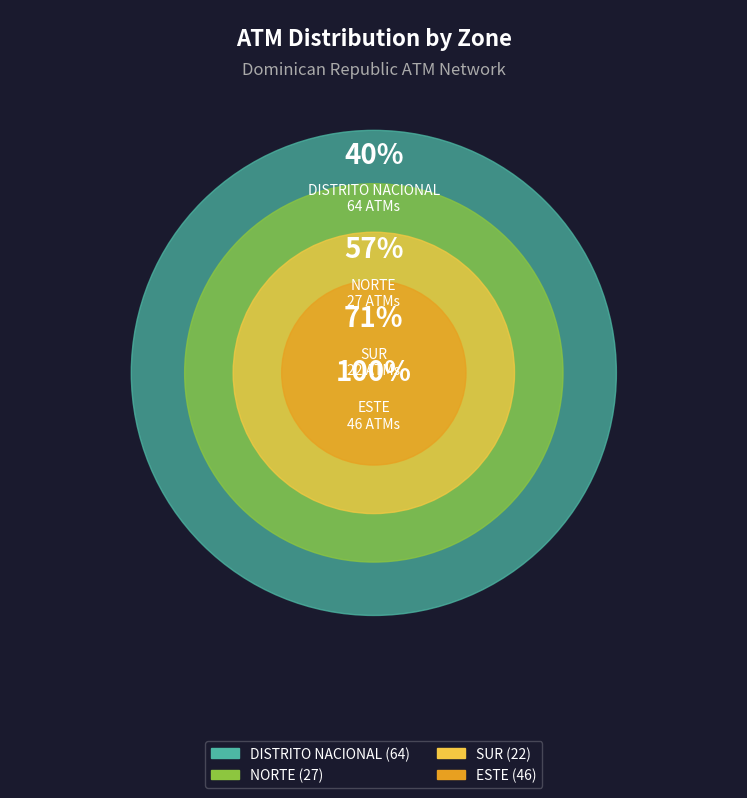

What percentage is the SUR slice, to the nearest percent?

14%